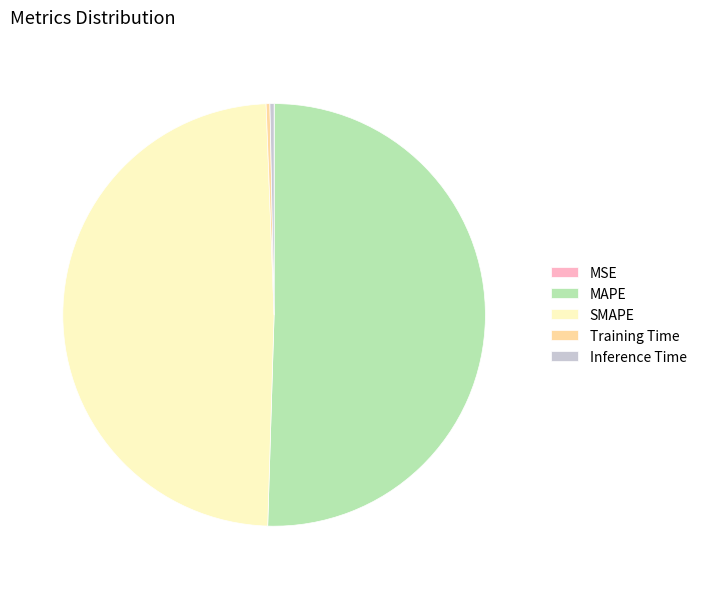

Does any single category account for the majority?

Yes